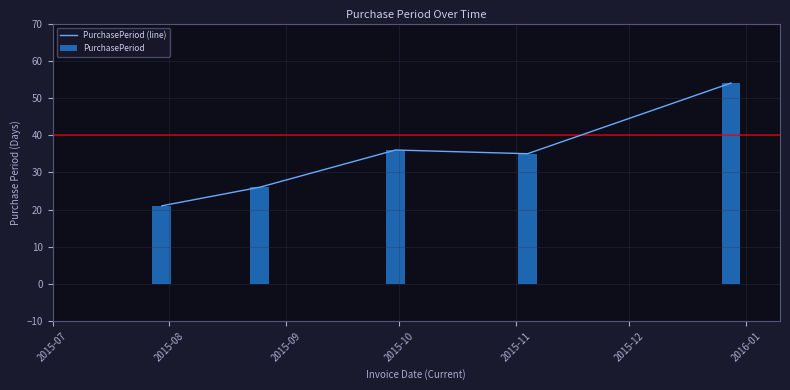

True or false: the data shows 73 at 2016-01.

False